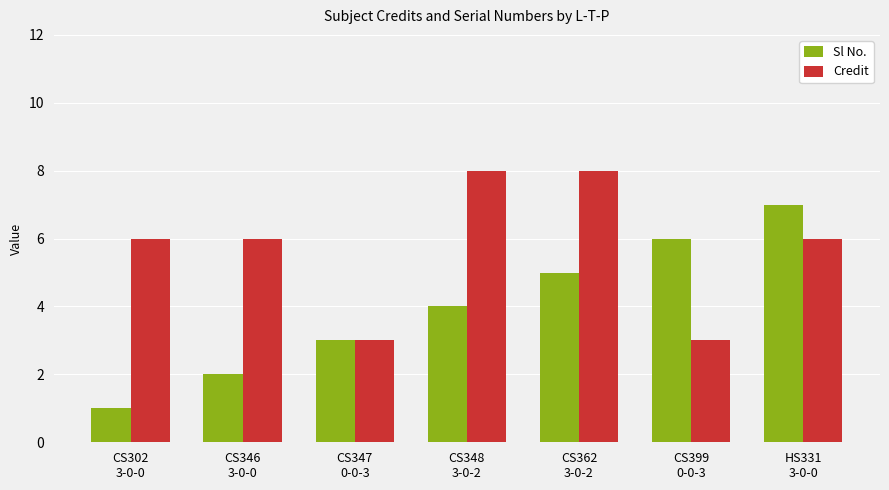

Rank the series at HS331
3-0-0 from highest to lowest value.

Sl No., Credit